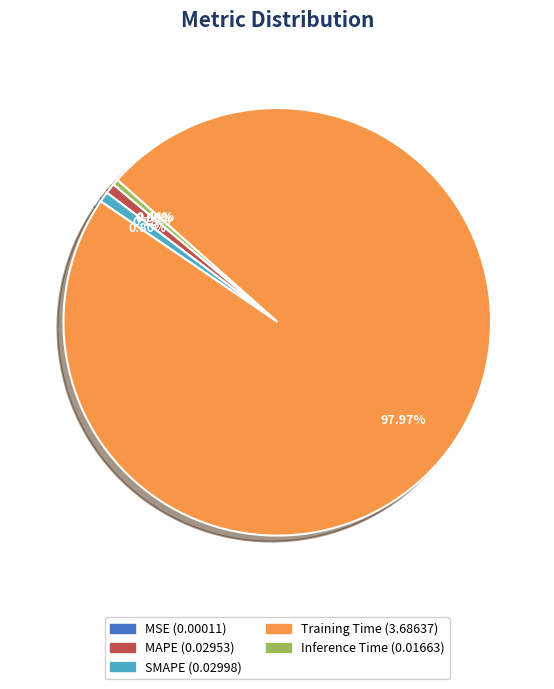

Does Training Time account for over 50% of the chart?

Yes